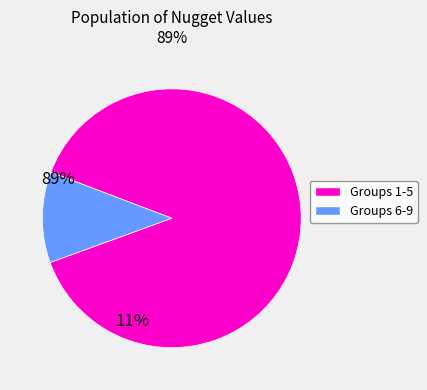

Is there a majority slice in this chart?

Yes